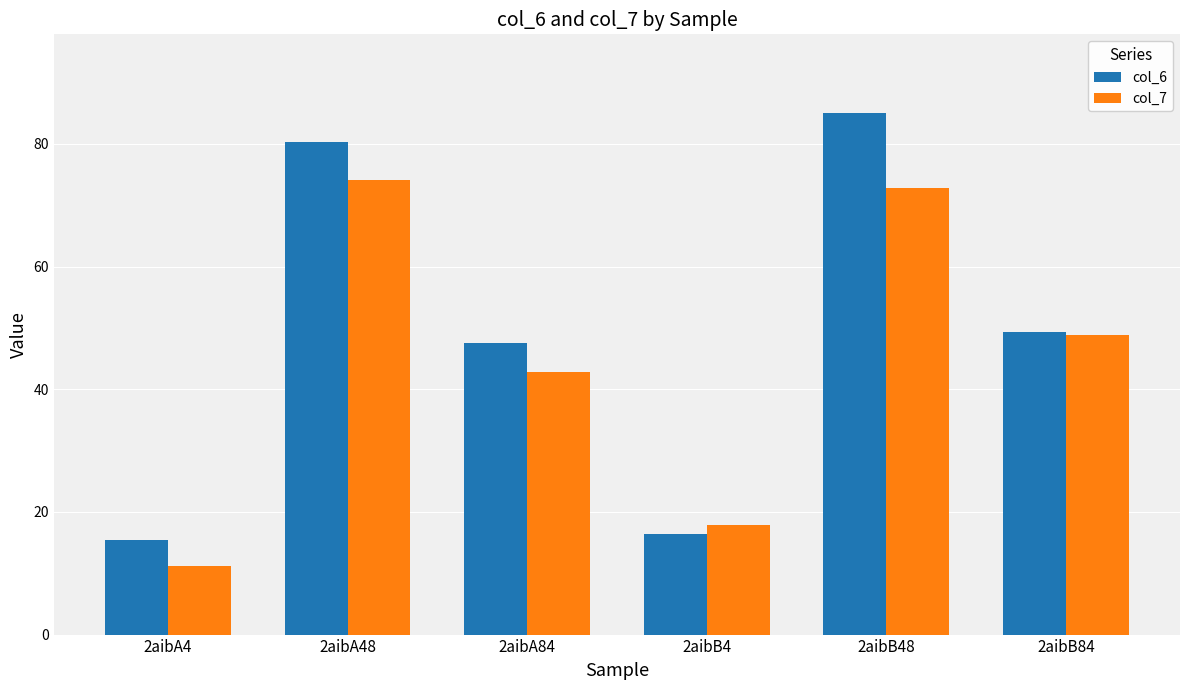

What is the lowest value of the col_7 series?

11.1